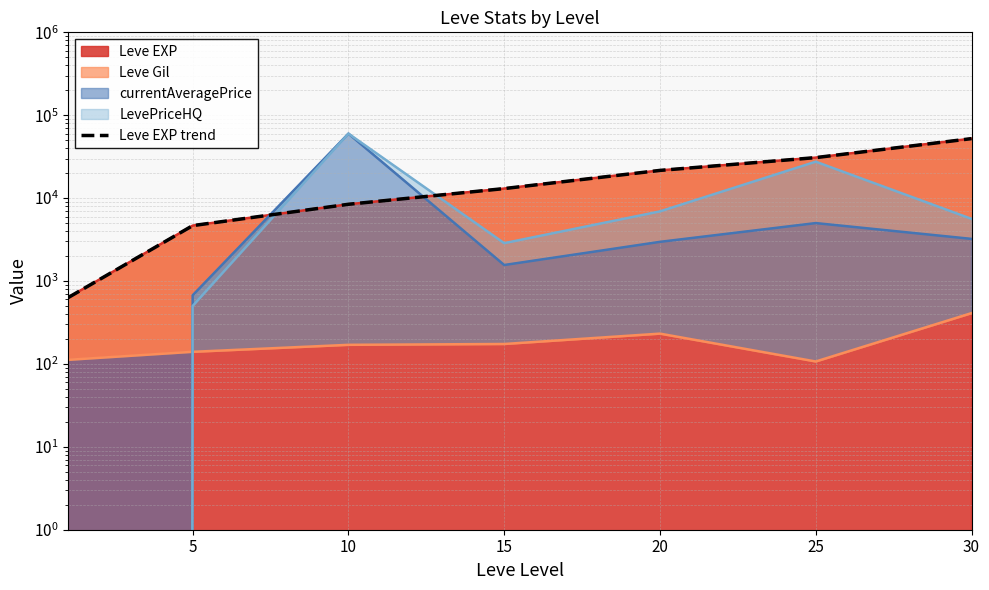

The value at 25 is 30820. True or false?

True